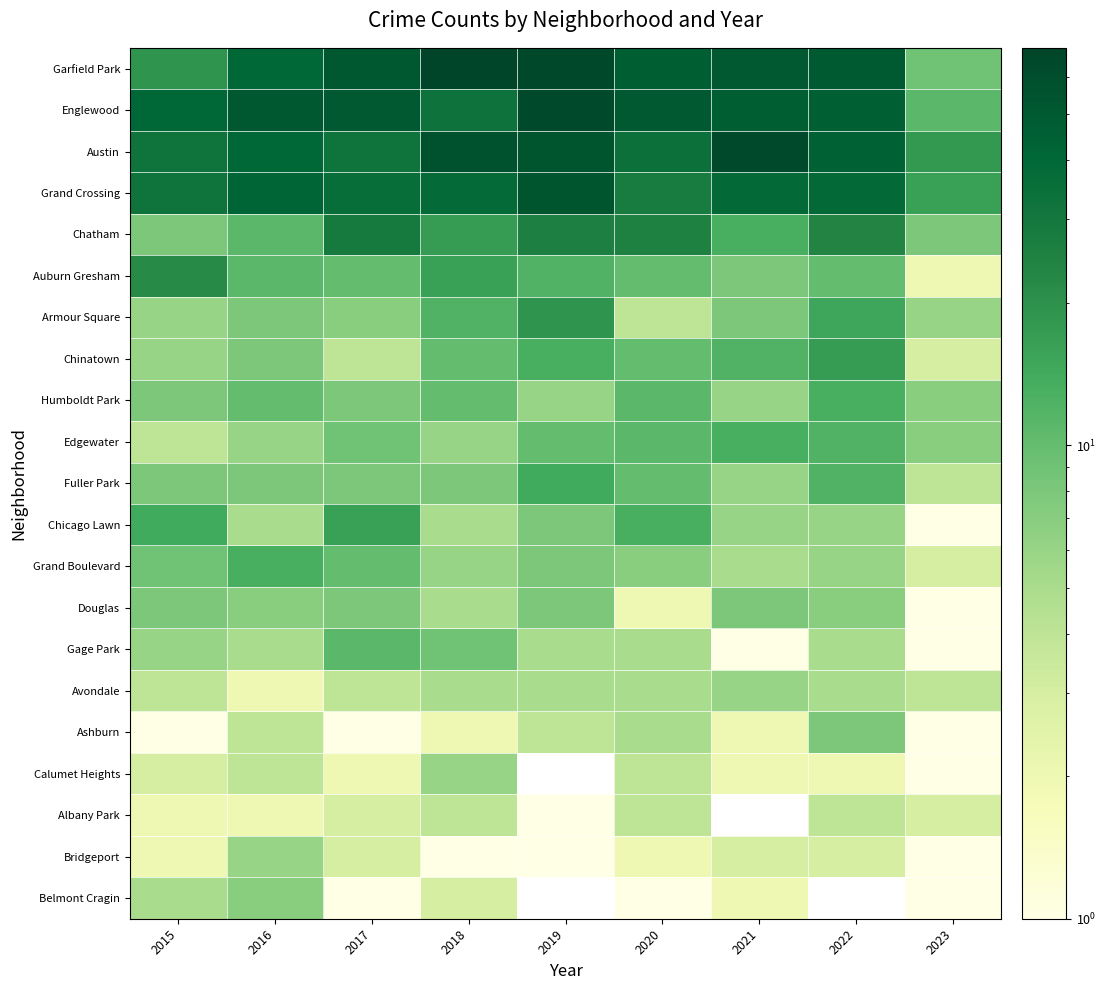

What is the total value across all series at 2015?

239.0